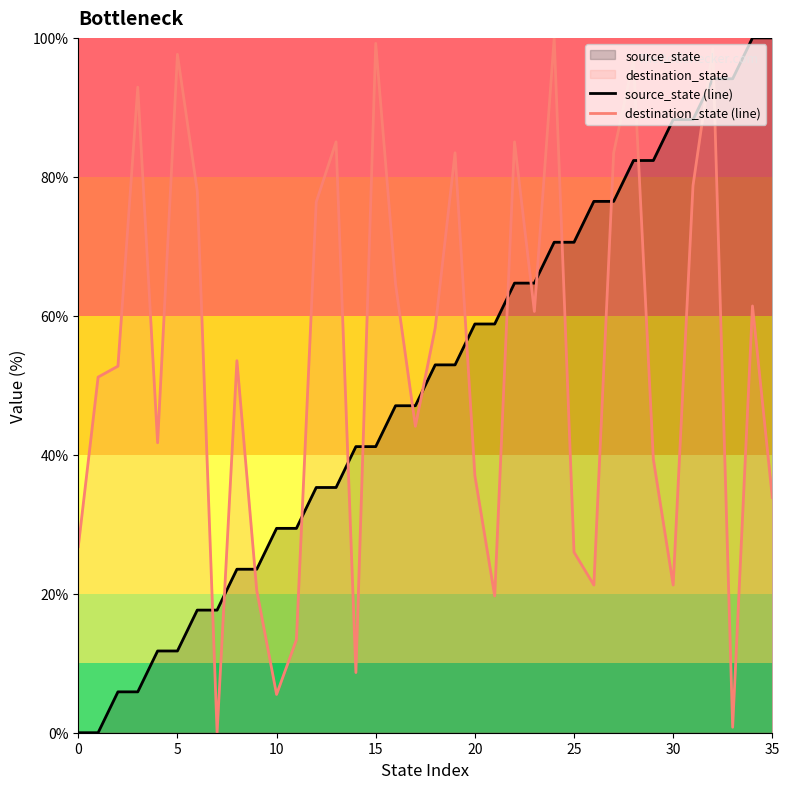

How many lines are shown in the chart?

2